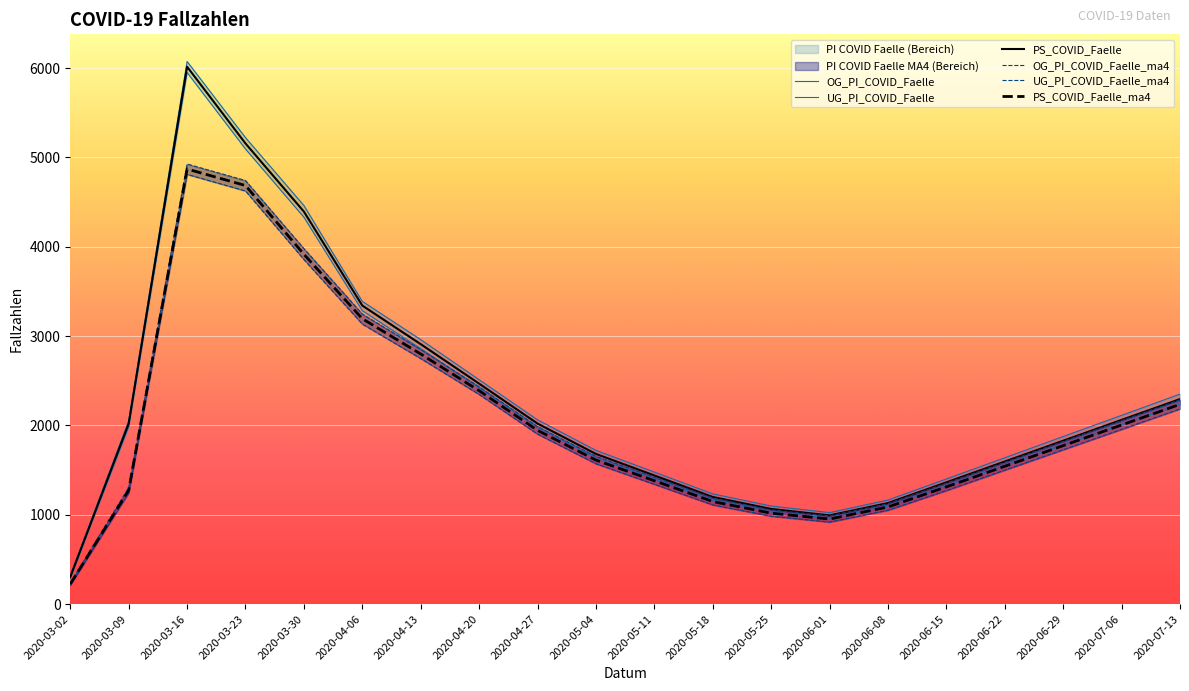

Which category has the highest value in the PS_COVID_Faelle series?

2020-03-16